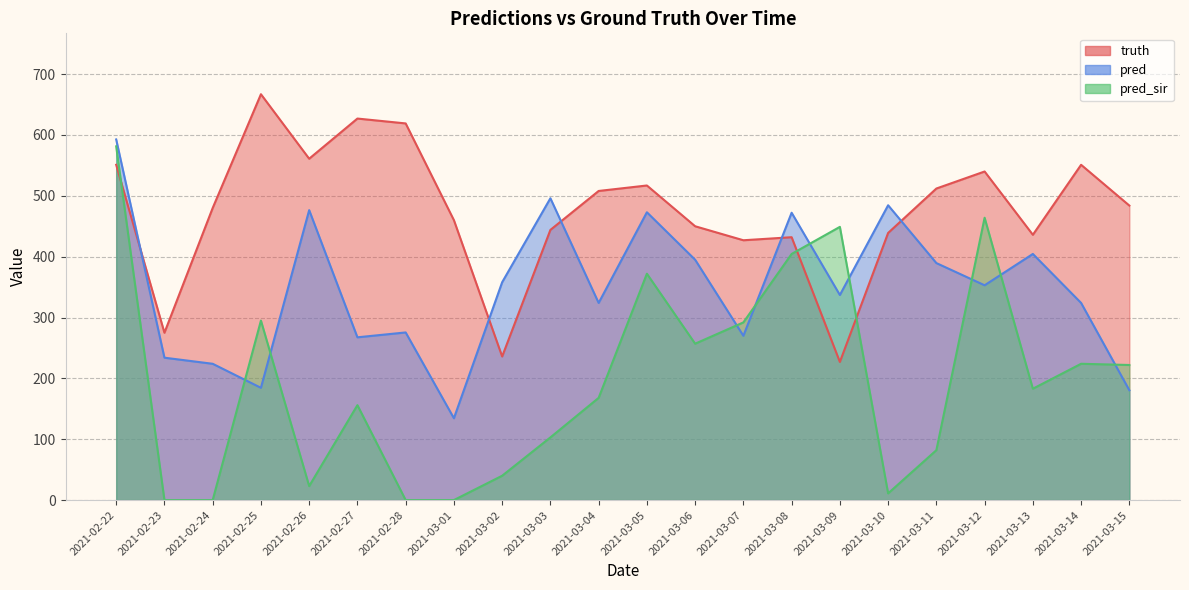

Between which two adjacent categories do truth and pred_sir first intersect?

2021-02-22 and 2021-02-23